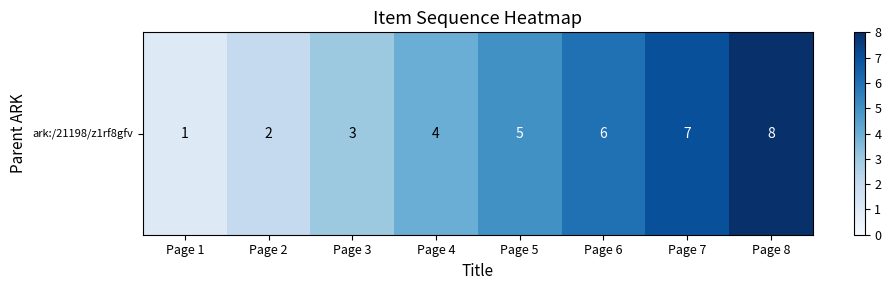

True or false: the data shows 12 at Page 8.

False